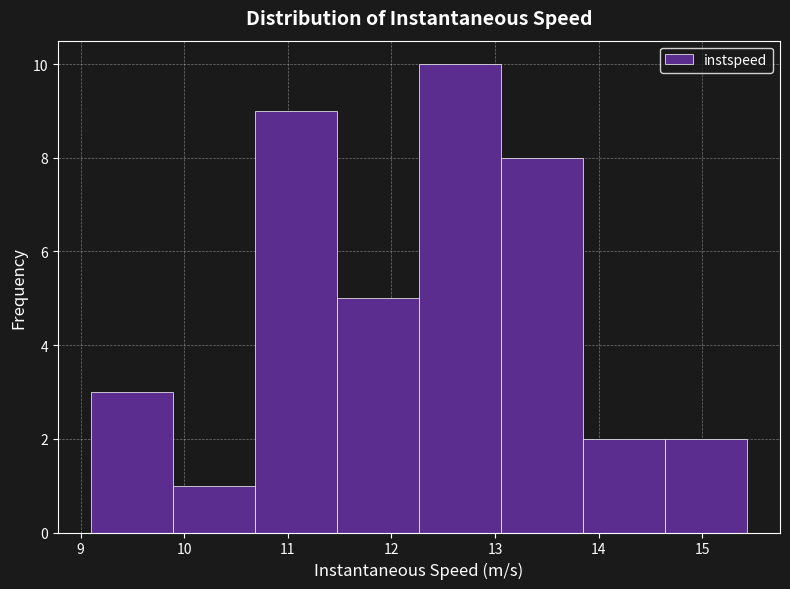

Reading left to right, list every bar in this chart as the range it spans on the x-axis followed by its height. Neither the bar edges nor the heights are printed on the chart, so give them approximately, as read against the axes.

9.1 to 9.9: 3
9.9 to 10.7: 1
10.7 to 11.5: 9
11.5 to 12.3: 5
12.3 to 13.1: 10
13.1 to 13.8: 8
13.8 to 14.6: 2
14.6 to 15.4: 2